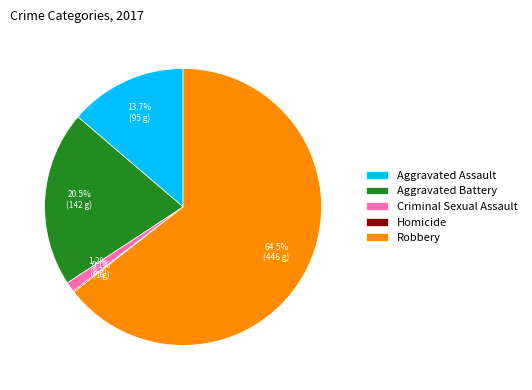

What percentage is the Aggravated Assault slice, to the nearest percent?

14%